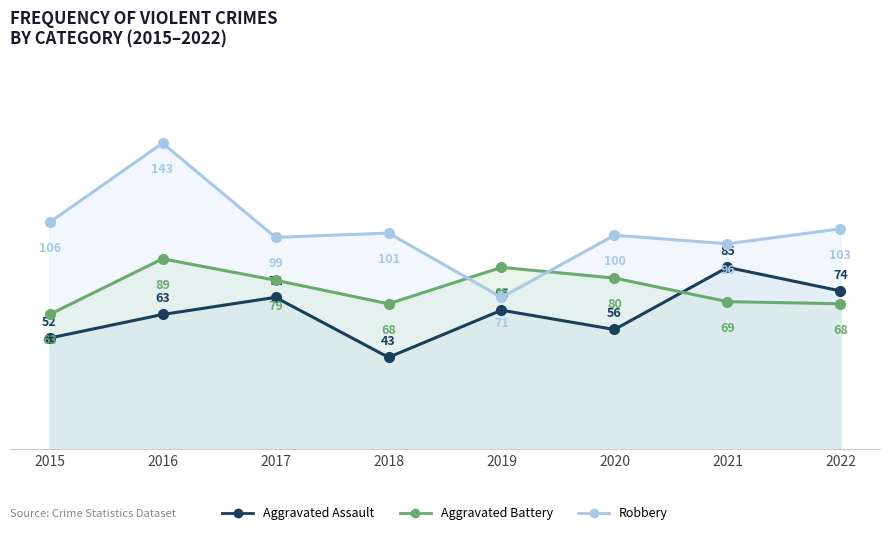

Which category has the lowest value across all series?

2018